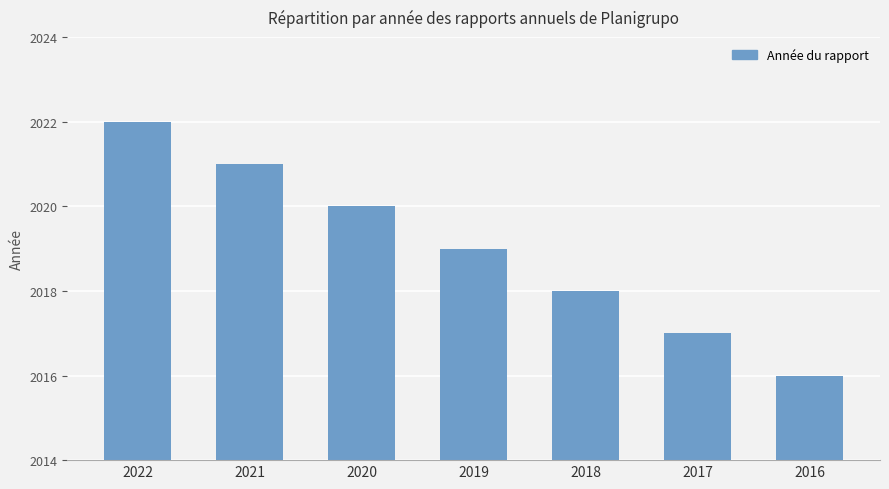

What is the sum of all values?

14133